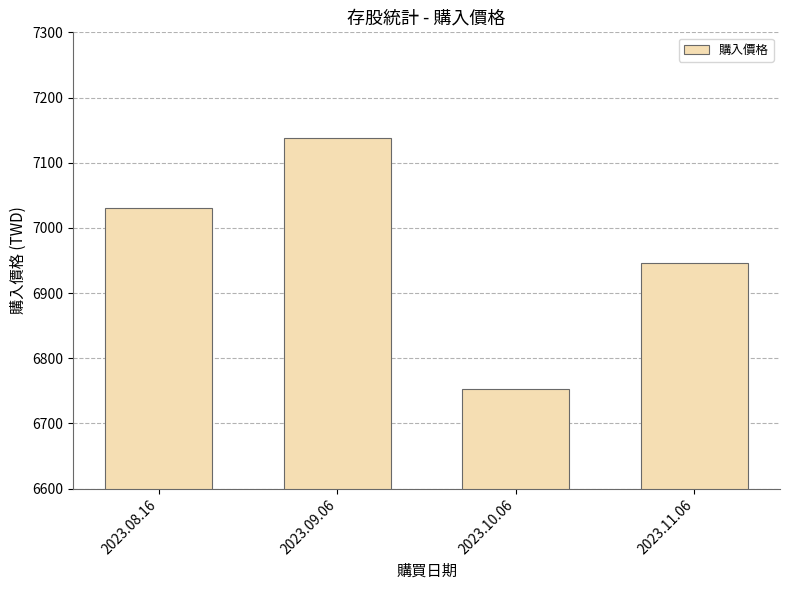

At which category does the chart reach its peak across all series?

2023.09.06